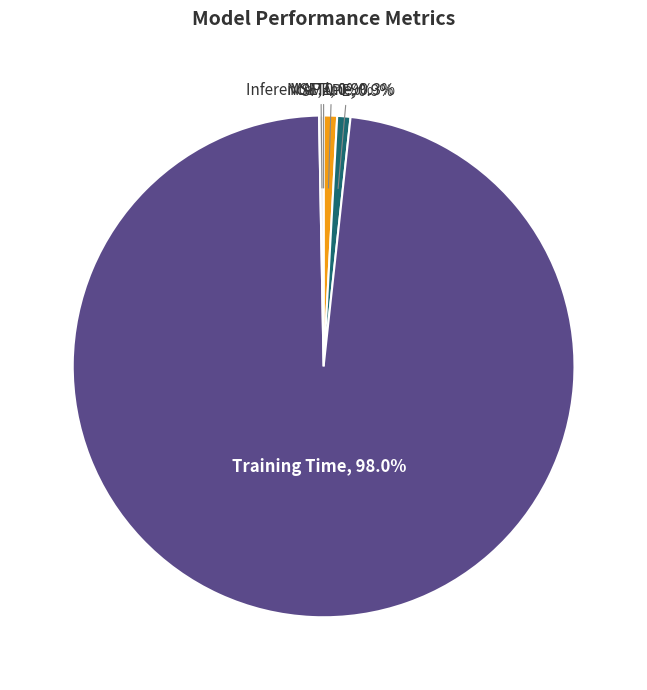

To the nearest percent, what is the combined percentage of MAPE and SMAPE?

2%